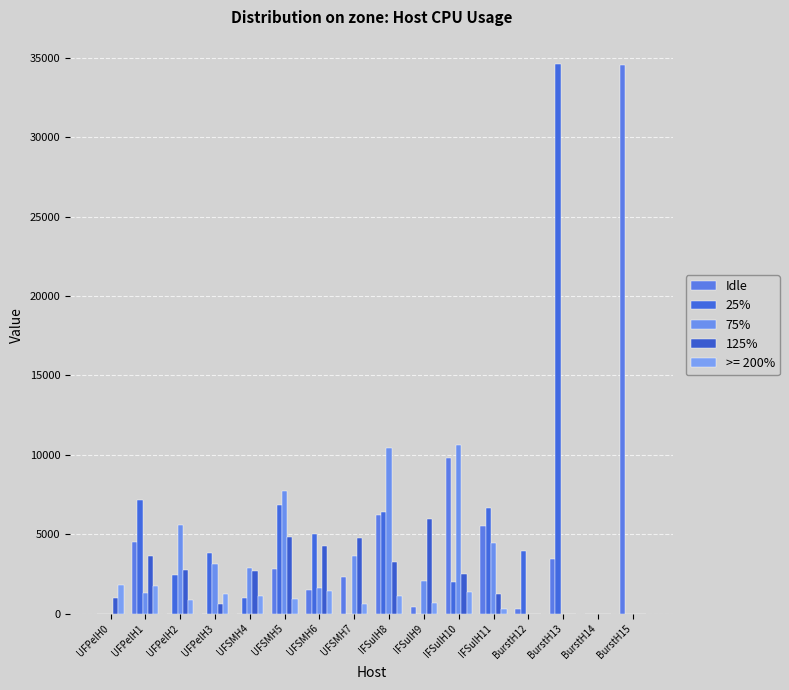

Is the value of 125% at UFPelH0 greater than the value of Idle at BurstH13?

No